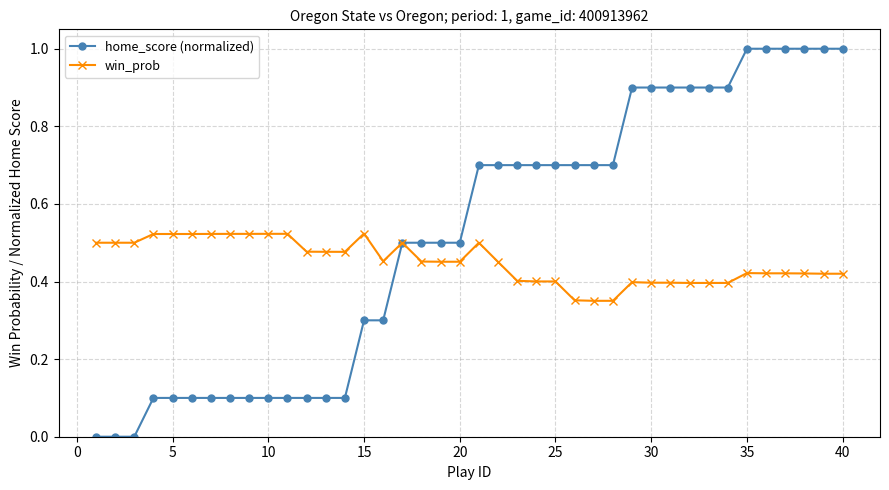

What is the value of the home_score (normalized) point at the 36th from the left?

1.0